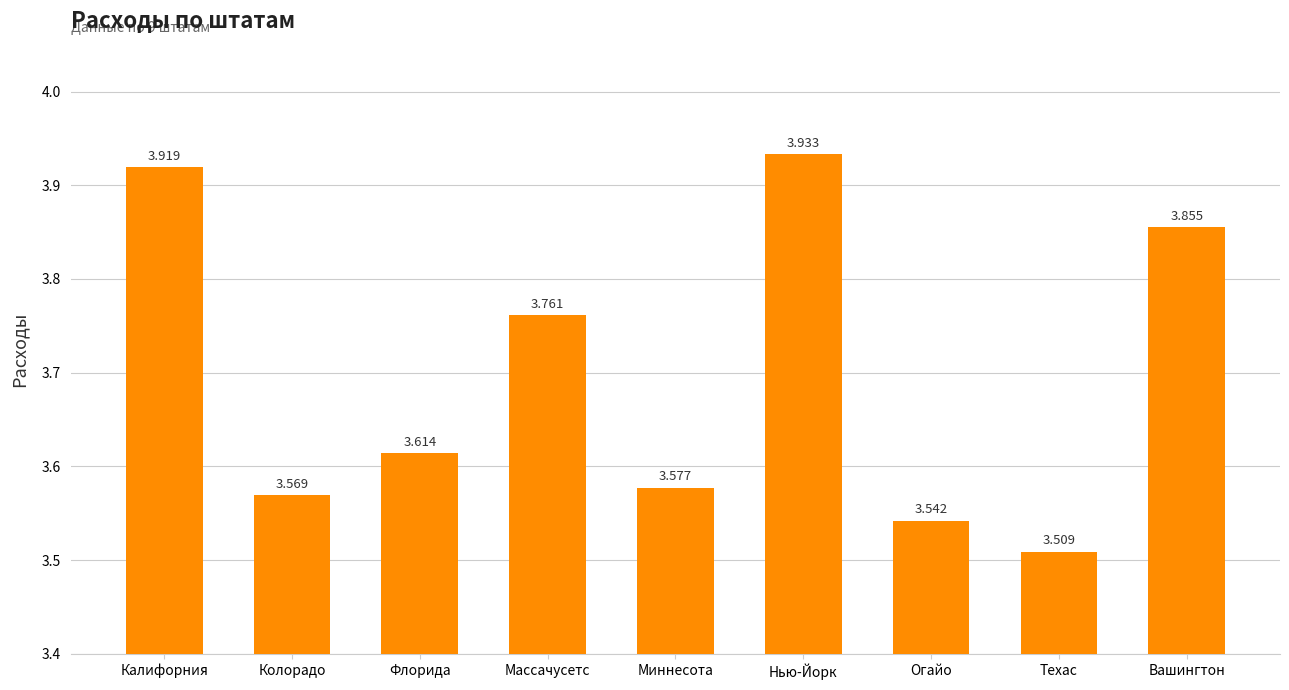

Rank the categories by value from lowest to highest.

Техас, Огайо, Колорадо, Миннесота, Флорида, Массачусетс, Вашингтон, Калифорния, Нью-Йорк